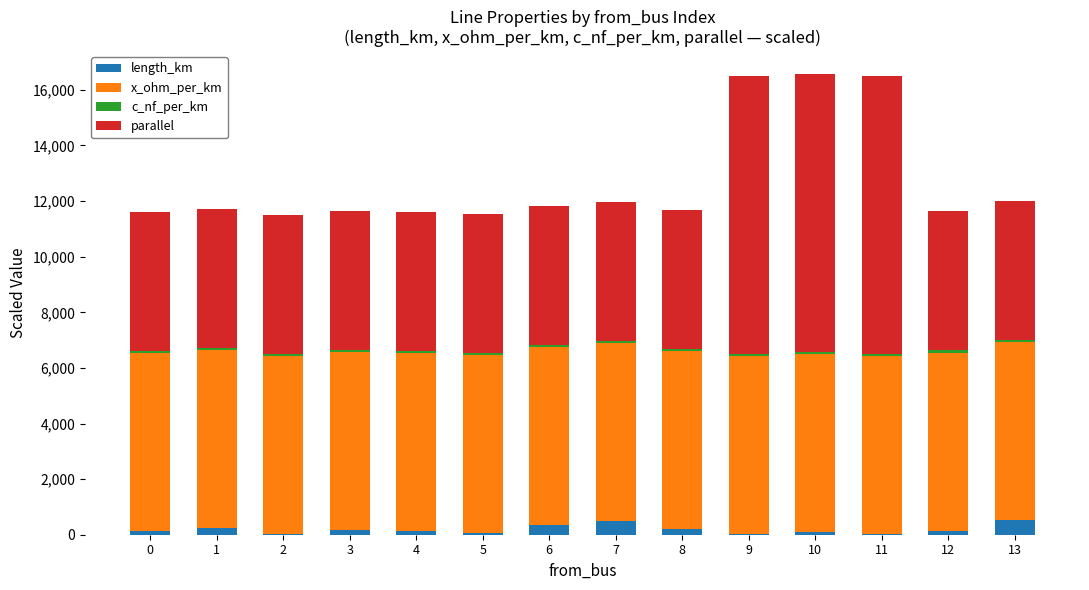

What is the sum of all length_km values?

2629.7